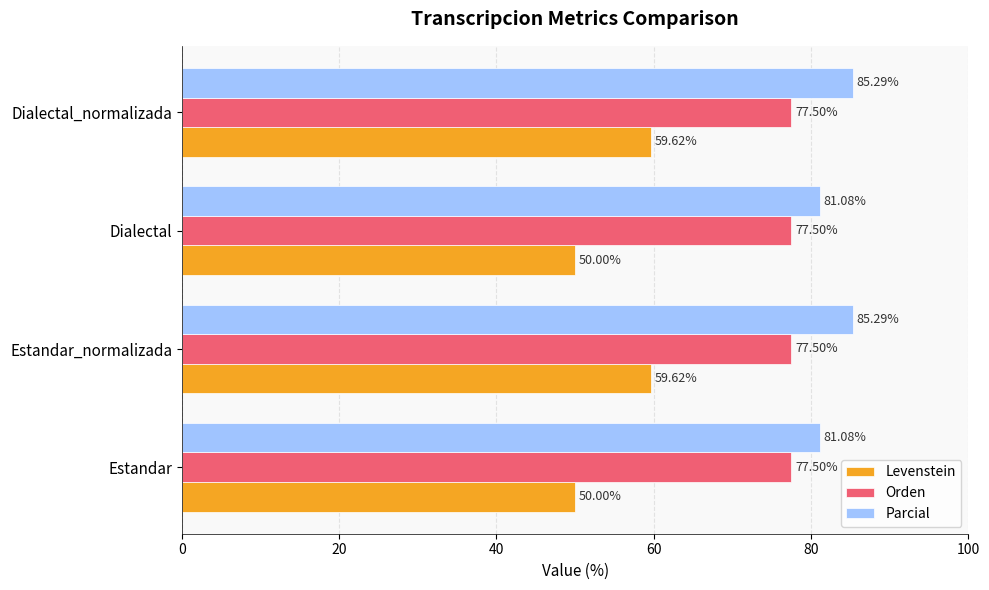

What is the spread (max minus min) of values at Dialectal?

31.1